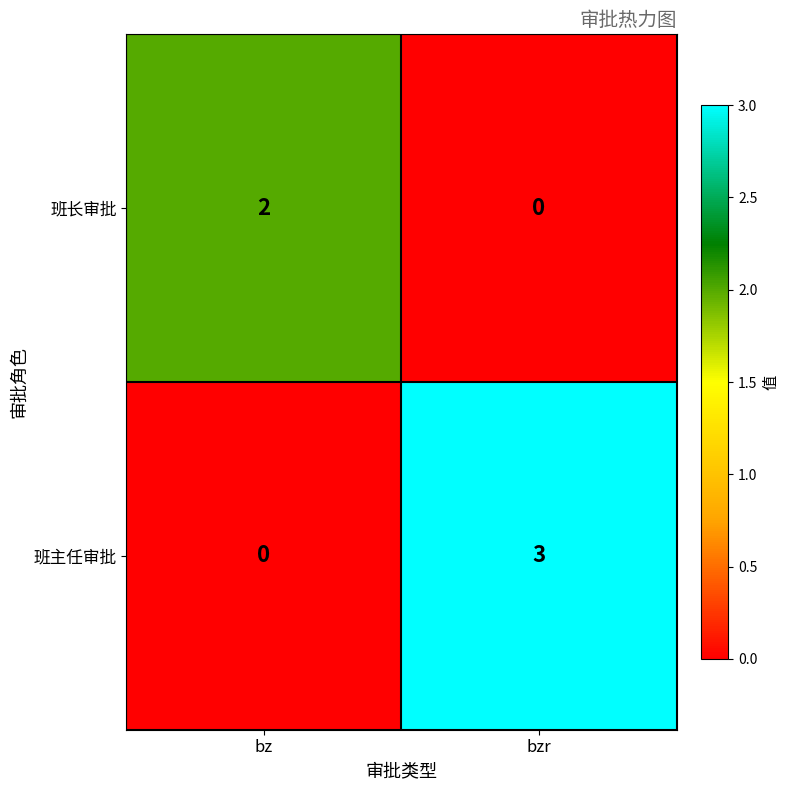

Which category has the highest value across all series?

bzr